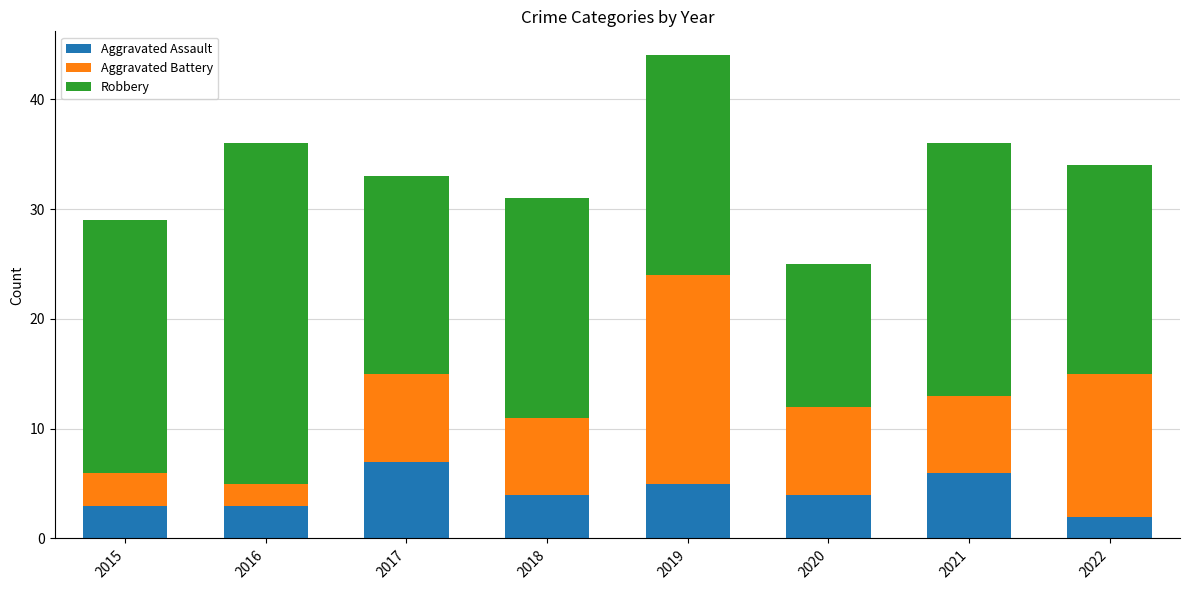

Is it true that Aggravated Assault equals 2 at 2018?

False